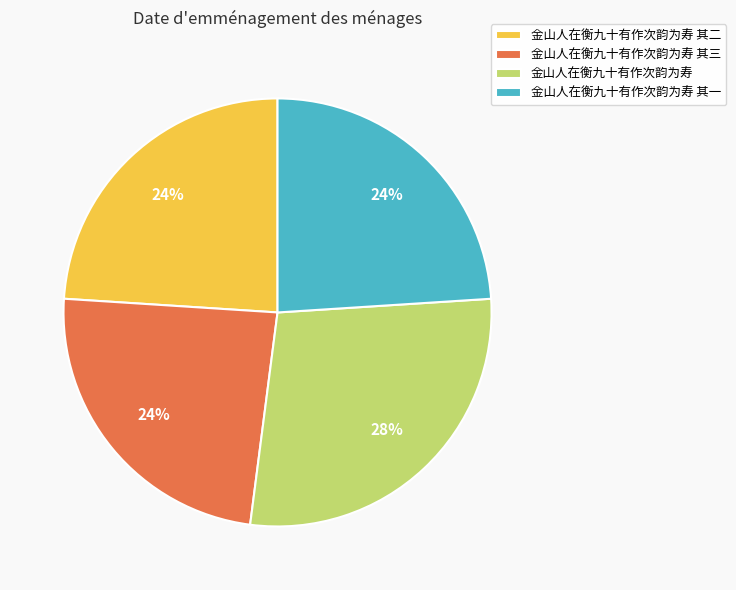

True or false: 金山人在衡九十有作次韵为寿 其三 accounts for 24% of the total.

True